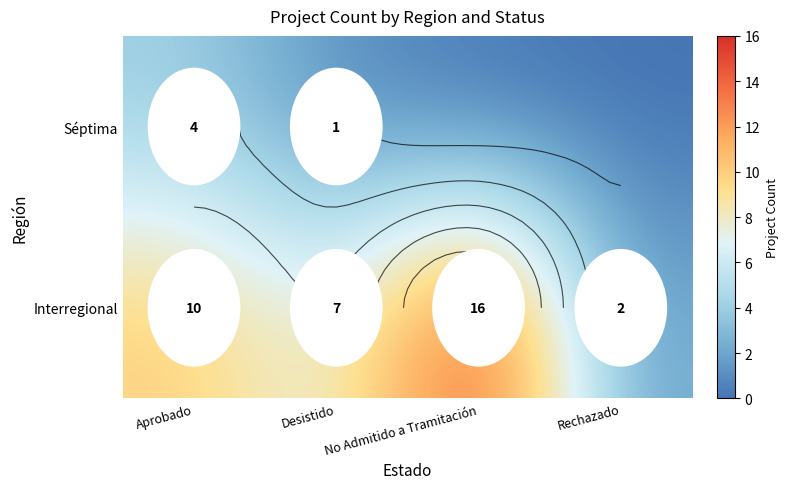

At which label does Interregional reach its peak?

No Admitido a Tramitación